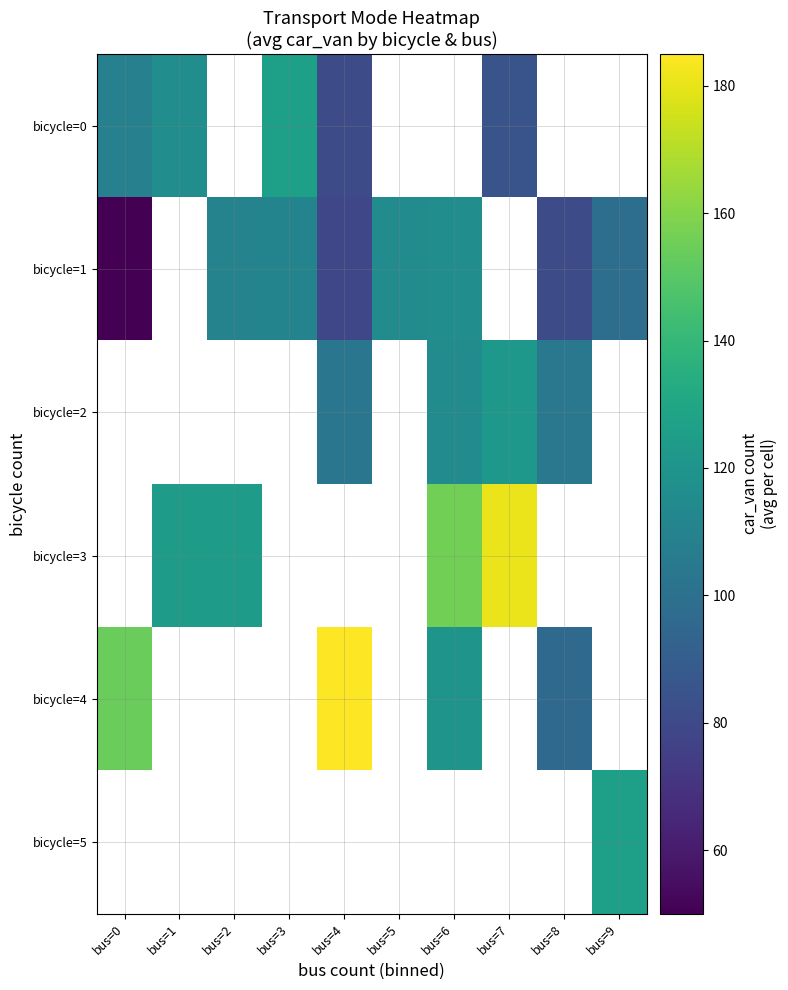

How many series are shown in this chart?

6